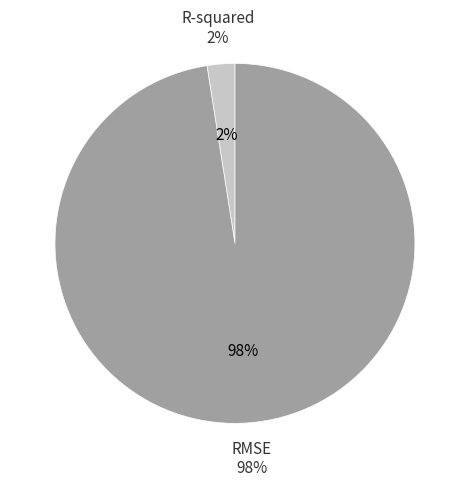

Is it true that R-squared is 1% of the pie?

False